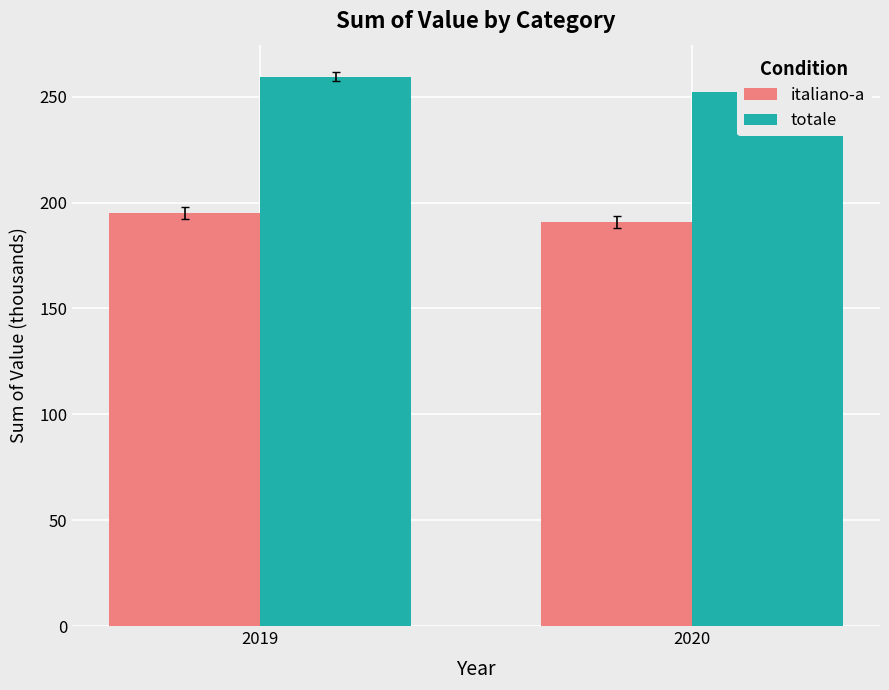

What are all the series names shown in the legend?

italiano-a, totale